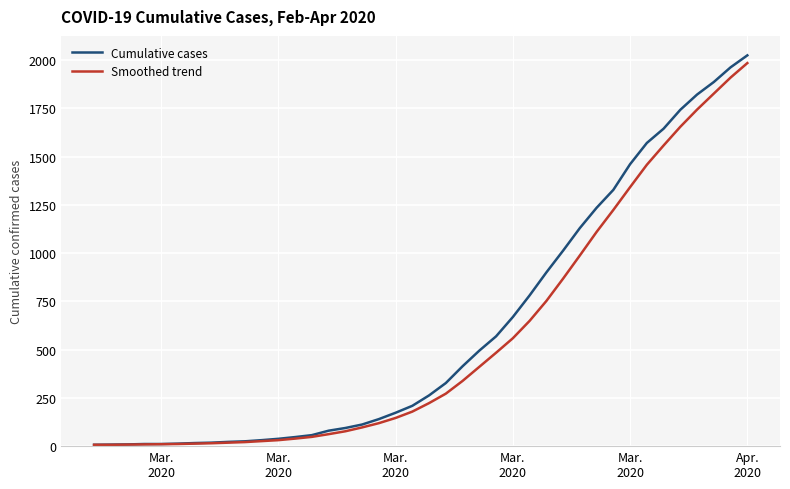

Which series has the largest range (max minus min)?

Cumulative cases